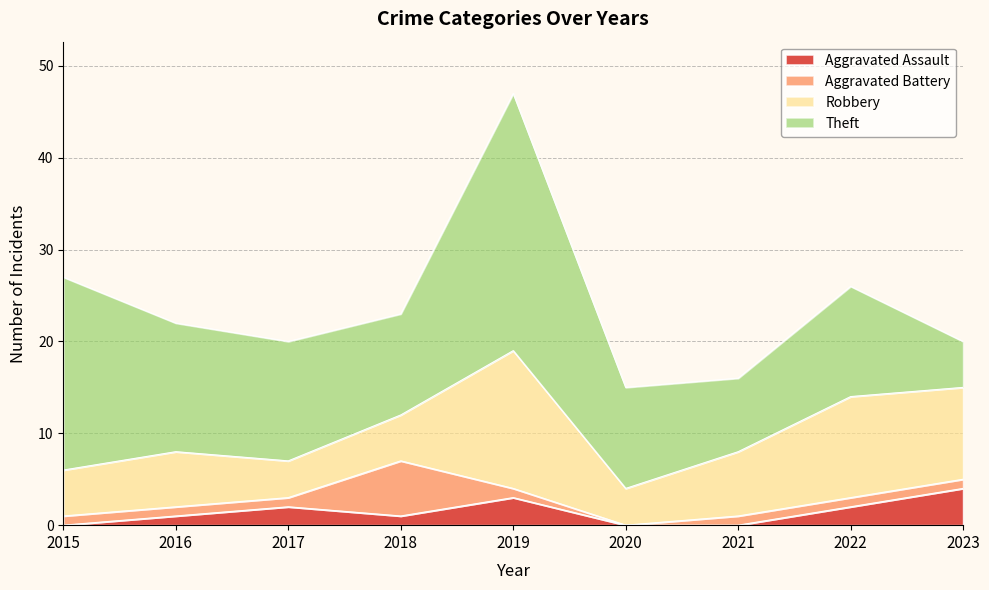

How many values in the Robbery series exceed 6?

4